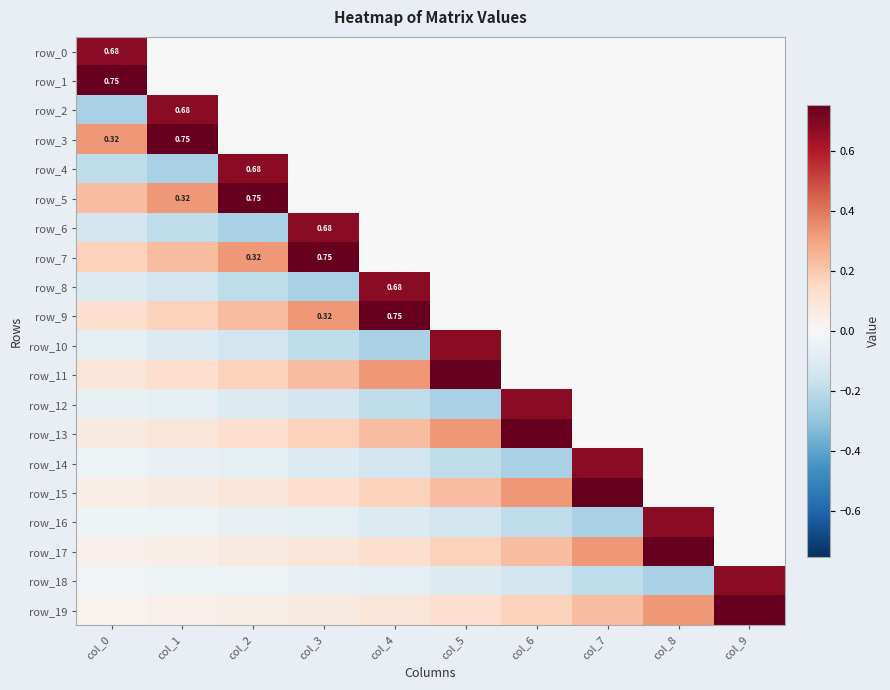

Reading left to right, extract all data points from this chart.

row_0: col_0=0.7	col_1=0.0	col_2=0.0	col_3=0.0	col_4=0.0	col_5=0.0	col_6=0.0	col_7=0.0	col_8=0.0	col_9=0.0
row_1: col_0=0.8	col_1=0.0	col_2=0.0	col_3=0.0	col_4=0.0	col_5=0.0	col_6=0.0	col_7=0.0	col_8=0.0	col_9=0.0
row_2: col_0=-0.2	col_1=0.7	col_2=0.0	col_3=0.0	col_4=0.0	col_5=0.0	col_6=0.0	col_7=0.0	col_8=0.0	col_9=0.0
row_3: col_0=0.3	col_1=0.8	col_2=0.0	col_3=0.0	col_4=0.0	col_5=0.0	col_6=0.0	col_7=0.0	col_8=0.0	col_9=0.0
row_4: col_0=-0.2	col_1=-0.2	col_2=0.7	col_3=0.0	col_4=0.0	col_5=0.0	col_6=0.0	col_7=0.0	col_8=0.0	col_9=0.0
row_5: col_0=0.2	col_1=0.3	col_2=0.8	col_3=0.0	col_4=0.0	col_5=0.0	col_6=0.0	col_7=0.0	col_8=0.0	col_9=0.0
row_6: col_0=-0.1	col_1=-0.2	col_2=-0.2	col_3=0.7	col_4=0.0	col_5=0.0	col_6=0.0	col_7=0.0	col_8=0.0	col_9=0.0
row_7: col_0=0.2	col_1=0.2	col_2=0.3	col_3=0.8	col_4=0.0	col_5=0.0	col_6=0.0	col_7=0.0	col_8=0.0	col_9=0.0
row_8: col_0=-0.1	col_1=-0.1	col_2=-0.2	col_3=-0.2	col_4=0.7	col_5=0.0	col_6=0.0	col_7=0.0	col_8=0.0	col_9=0.0
row_9: col_0=0.1	col_1=0.2	col_2=0.2	col_3=0.3	col_4=0.8	col_5=0.0	col_6=0.0	col_7=0.0	col_8=0.0	col_9=0.0
row_10: col_0=-0.1	col_1=-0.1	col_2=-0.1	col_3=-0.2	col_4=-0.2	col_5=0.7	col_6=0.0	col_7=0.0	col_8=0.0	col_9=0.0
row_11: col_0=0.1	col_1=0.1	col_2=0.2	col_3=0.2	col_4=0.3	col_5=0.8	col_6=0.0	col_7=0.0	col_8=0.0	col_9=0.0
row_12: col_0=-0.1	col_1=-0.1	col_2=-0.1	col_3=-0.1	col_4=-0.2	col_5=-0.2	col_6=0.7	col_7=0.0	col_8=0.0	col_9=0.0
row_13: col_0=0.1	col_1=0.1	col_2=0.1	col_3=0.2	col_4=0.2	col_5=0.3	col_6=0.8	col_7=0.0	col_8=0.0	col_9=0.0
row_14: col_0=-0.0	col_1=-0.1	col_2=-0.1	col_3=-0.1	col_4=-0.1	col_5=-0.2	col_6=-0.2	col_7=0.7	col_8=0.0	col_9=0.0
row_15: col_0=0.0	col_1=0.1	col_2=0.1	col_3=0.1	col_4=0.2	col_5=0.2	col_6=0.3	col_7=0.8	col_8=0.0	col_9=0.0
row_16: col_0=-0.0	col_1=-0.0	col_2=-0.1	col_3=-0.1	col_4=-0.1	col_5=-0.1	col_6=-0.2	col_7=-0.2	col_8=0.7	col_9=0.0
row_17: col_0=0.0	col_1=0.0	col_2=0.1	col_3=0.1	col_4=0.1	col_5=0.2	col_6=0.2	col_7=0.3	col_8=0.8	col_9=0.0
row_18: col_0=-0.0	col_1=-0.0	col_2=-0.0	col_3=-0.1	col_4=-0.1	col_5=-0.1	col_6=-0.1	col_7=-0.2	col_8=-0.2	col_9=0.7
row_19: col_0=0.0	col_1=0.0	col_2=0.0	col_3=0.1	col_4=0.1	col_5=0.1	col_6=0.2	col_7=0.2	col_8=0.3	col_9=0.8